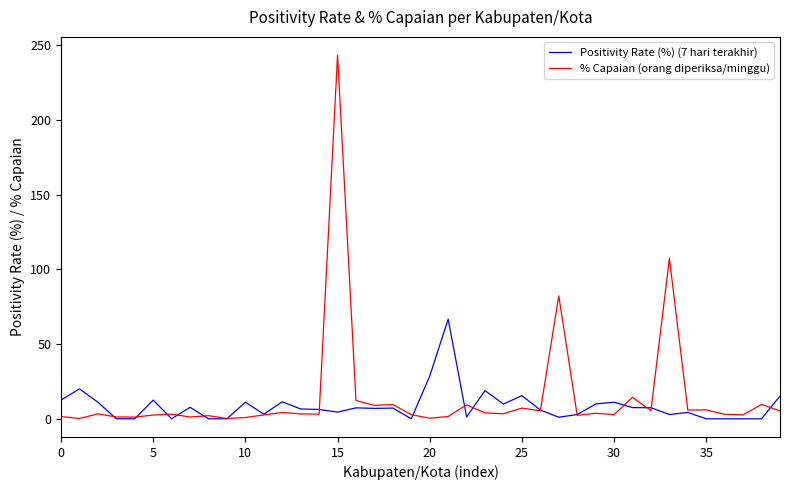

Which series has the largest range (max minus min)?

% Capaian (orang diperiksa/minggu)